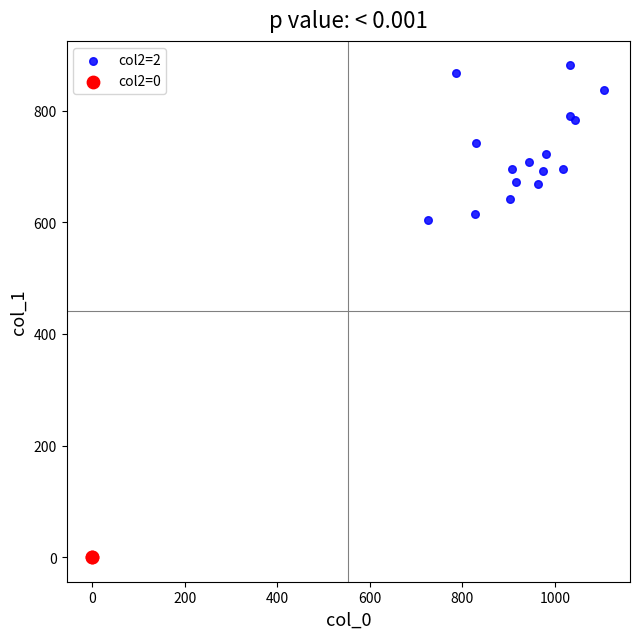

What are all the series names shown in the legend?

col2=2, col2=0